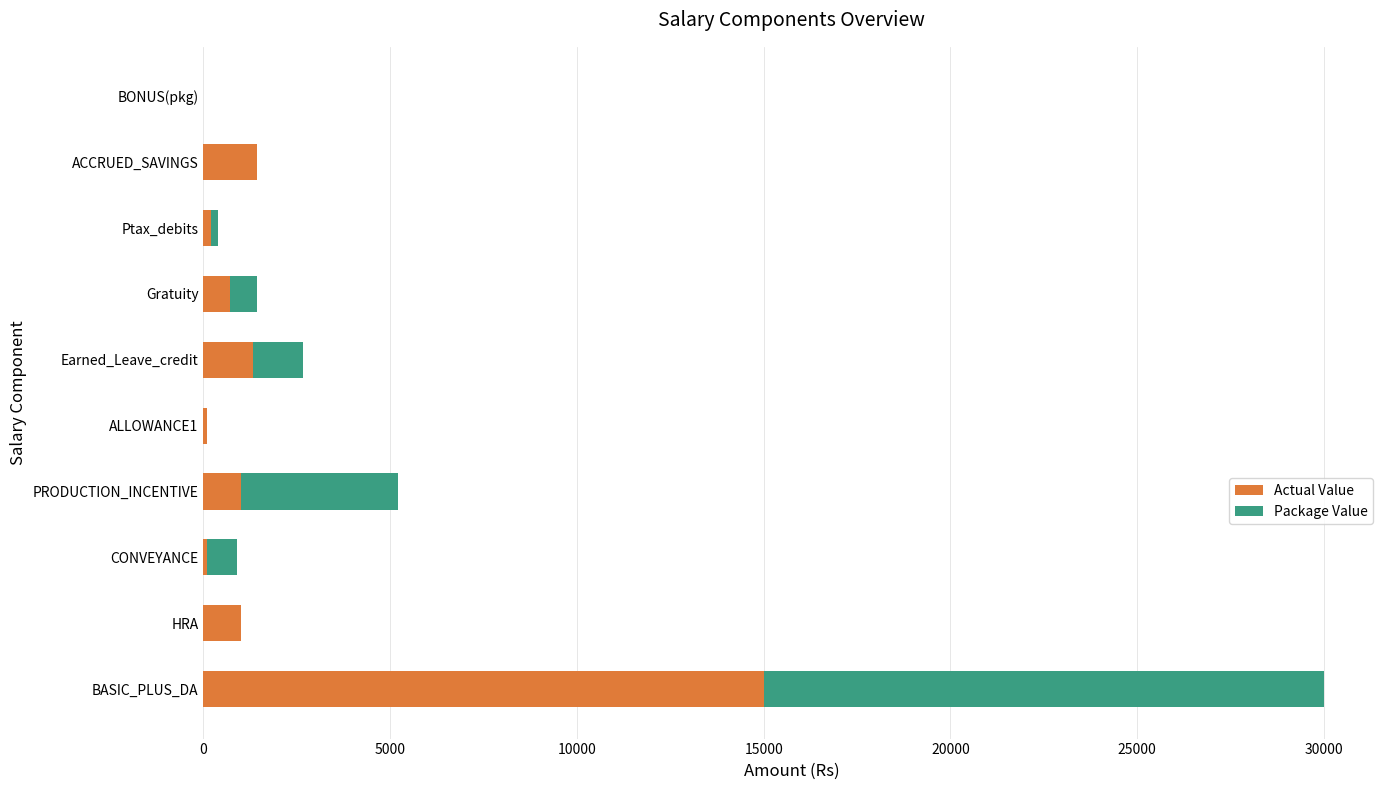

What is the total value across all series at HRA?

1000